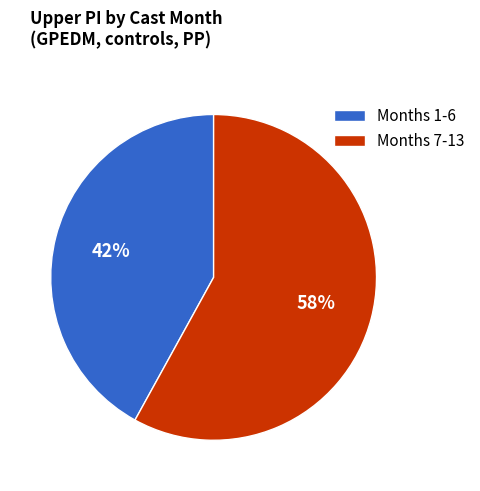

What is the largest slice in the pie chart?

Months 7-13